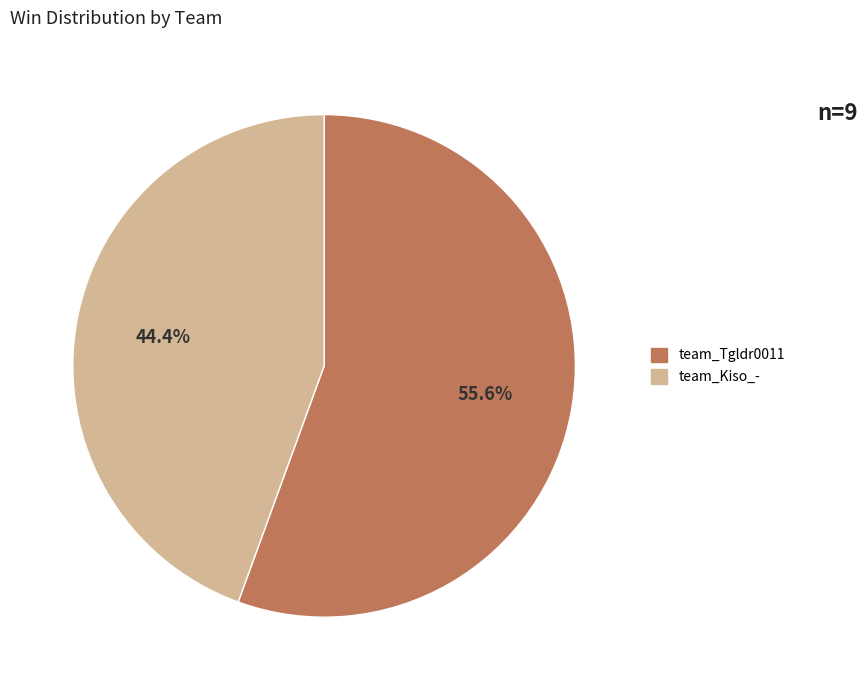

What is the smallest slice in the pie chart?

team_Kiso_-